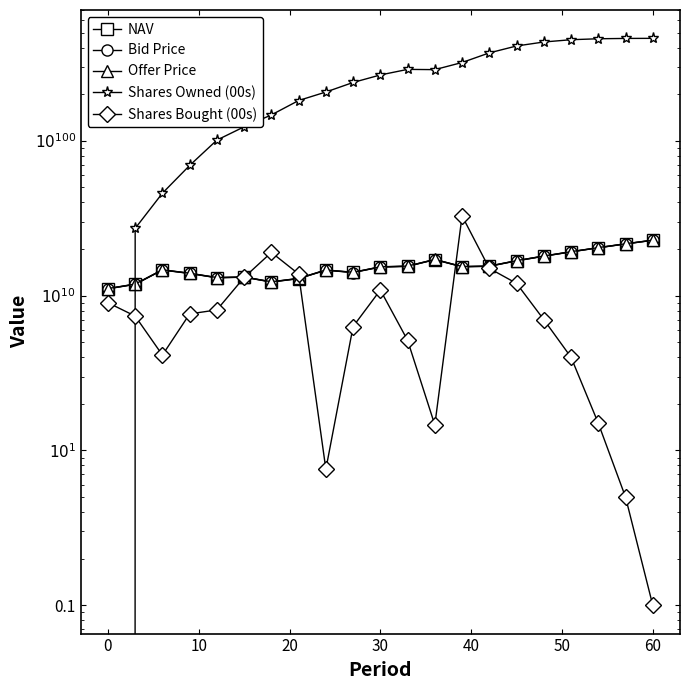

True or false: NAV has more than 2 points higher than both neighbors.

True